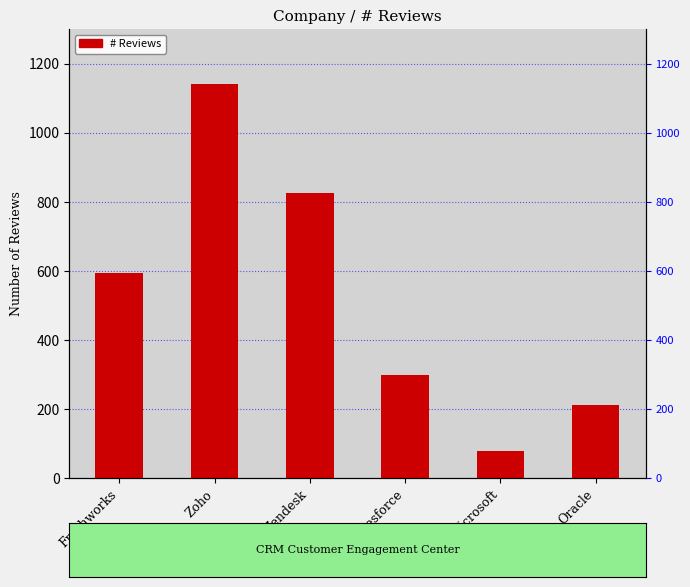

True or false: the data shows 1140 at Zoho.

True